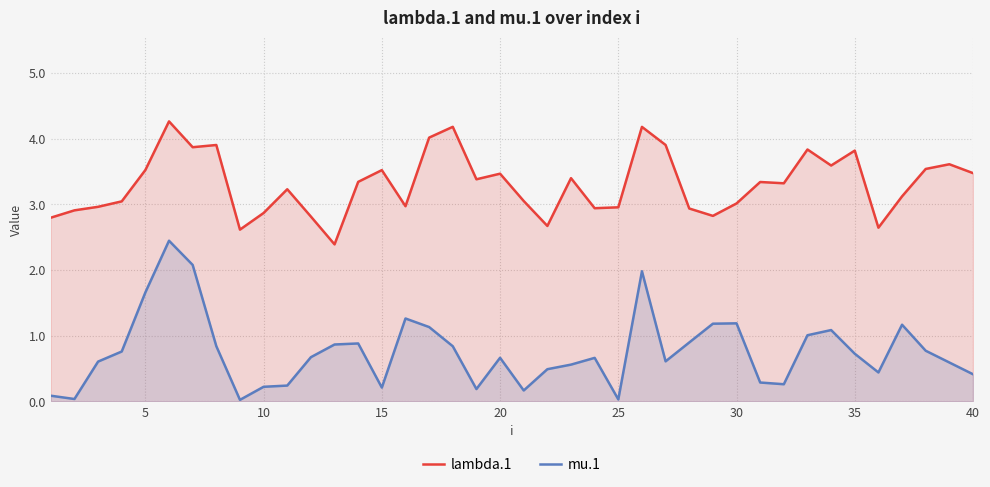

Which series has the widest spread of values?

mu.1